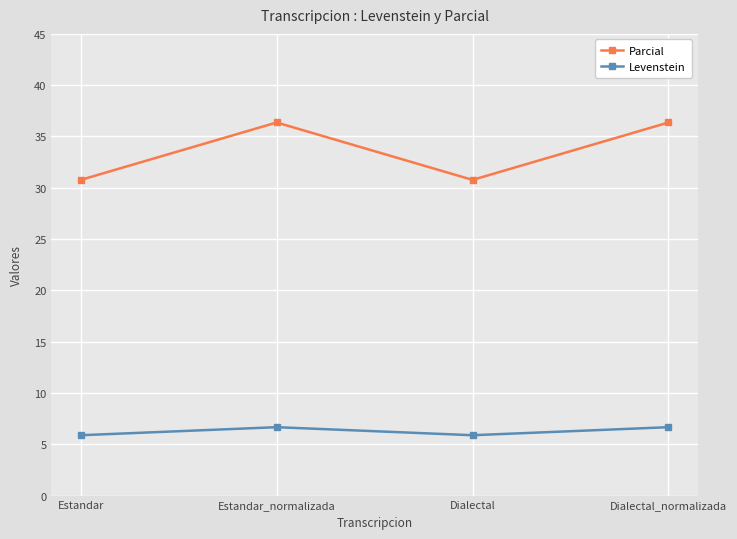

Does the chart display data point markers on the line(s)?

Yes